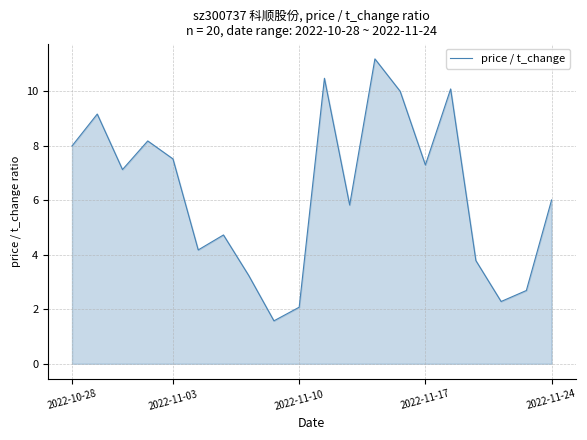

How many lines are shown in the chart?

1